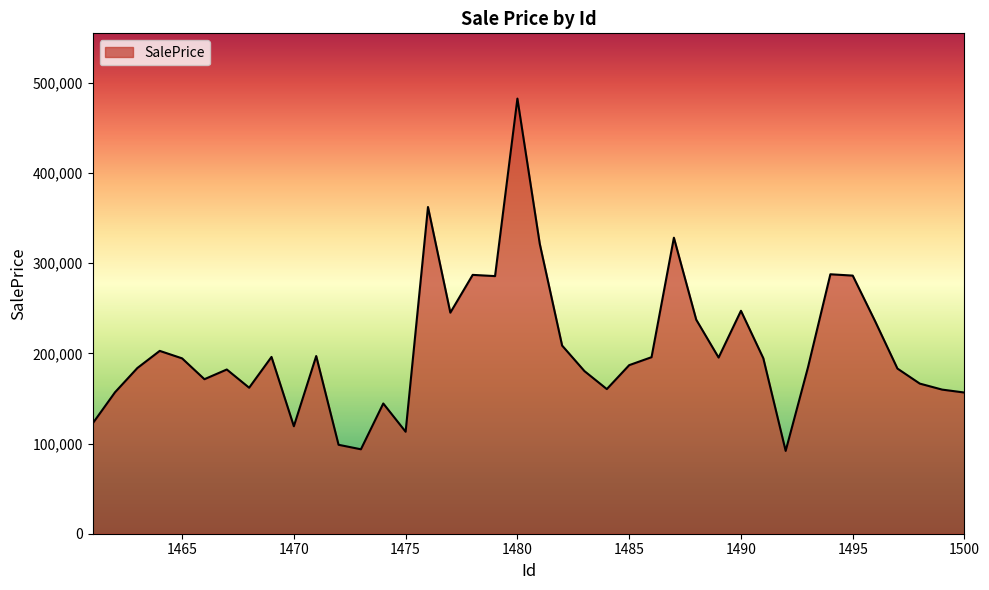

What is the difference between the maximum and minimum values?

390594.5